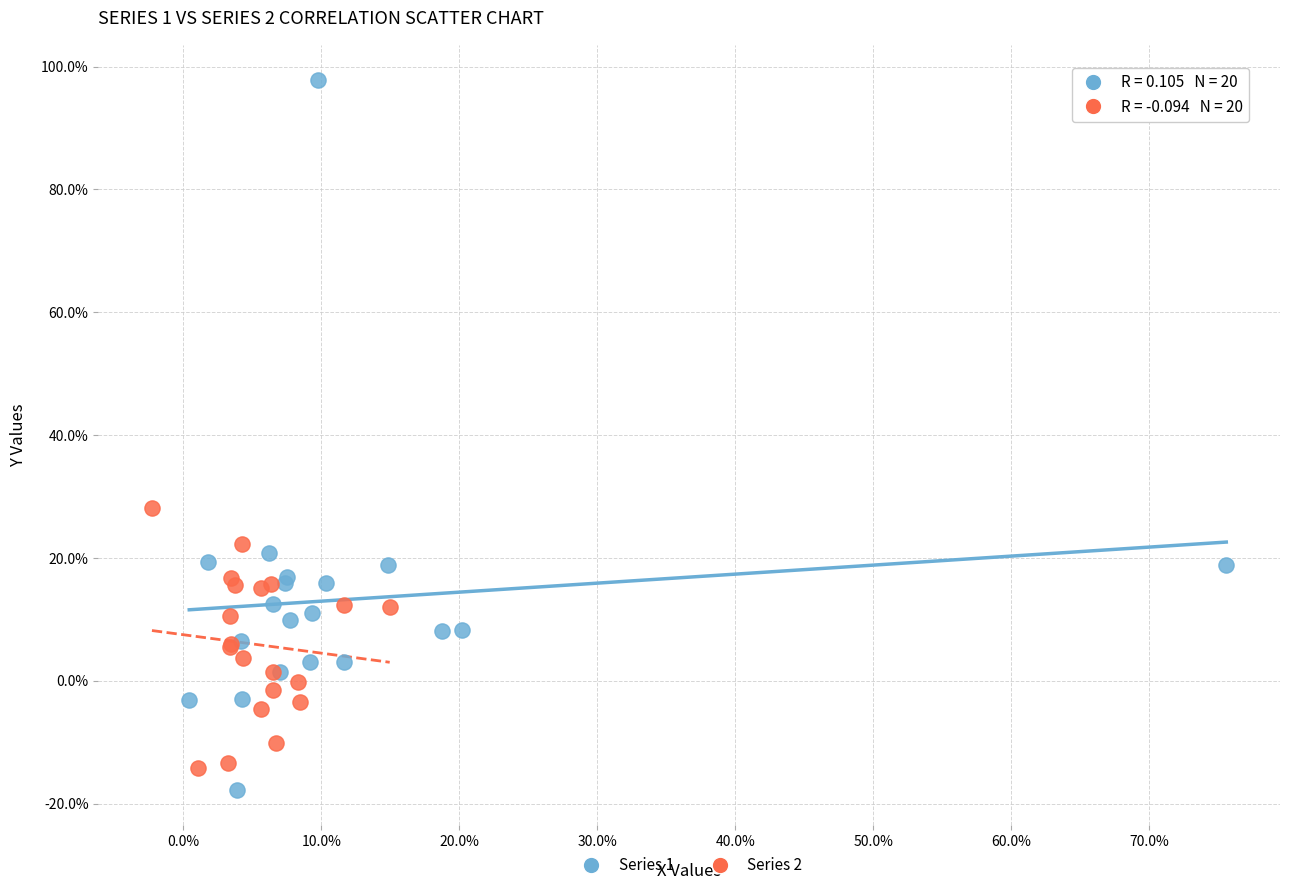

What are all the series names shown in the legend?

Series 1, Series 2